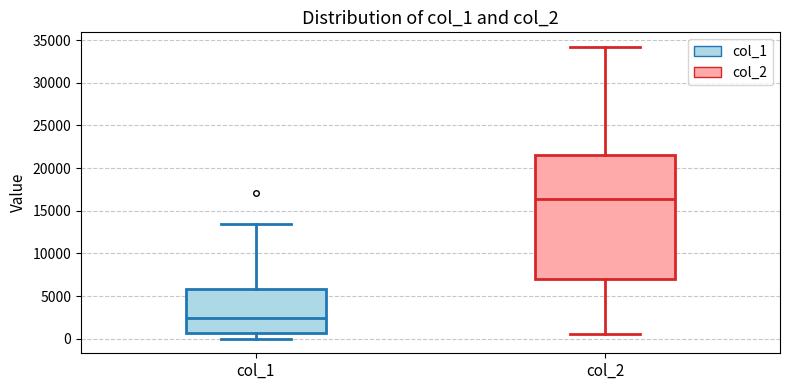

Reading left to right, read every box against the y-axis: the position of its median line, the range the box covers, and the ends of its whiskers. The values are not printed on the chart, so give them approximately, as read against the axis.

col_1: median 2500, box 500 to 6000, whiskers 0 to 13500
col_2: median 16500, box 7000 to 21500, whiskers 500 to 34000